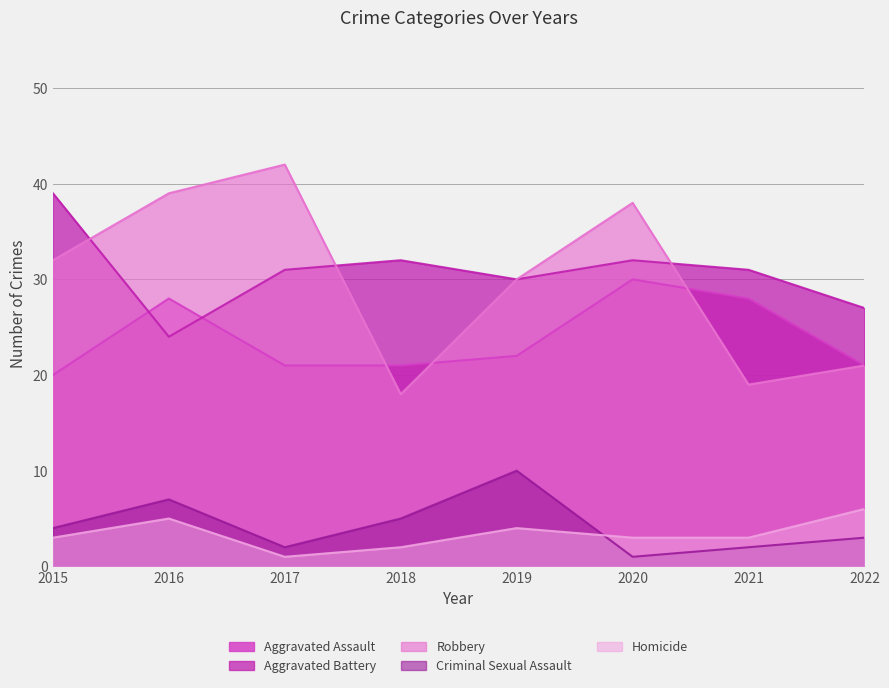

What is the lowest value of the Homicide series?

1